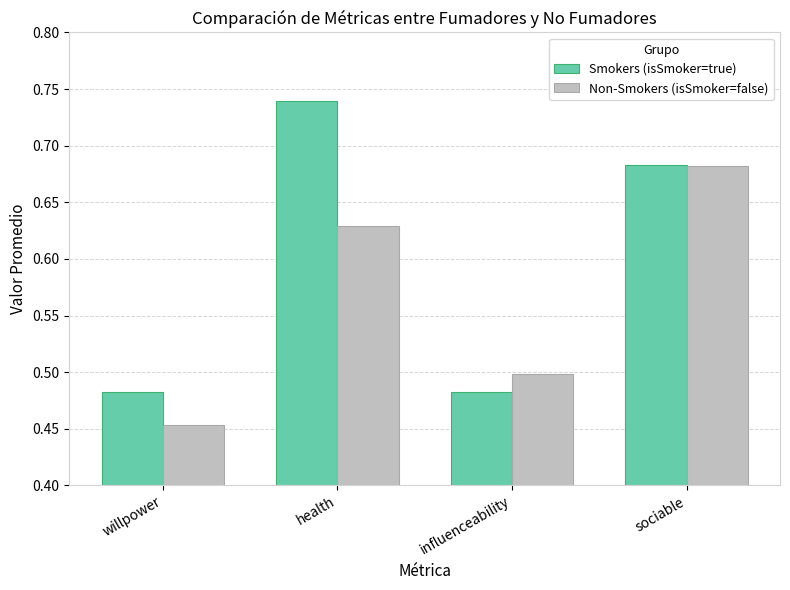

At which label is Non-Smokers (isSmoker=false) closest to 0?

willpower